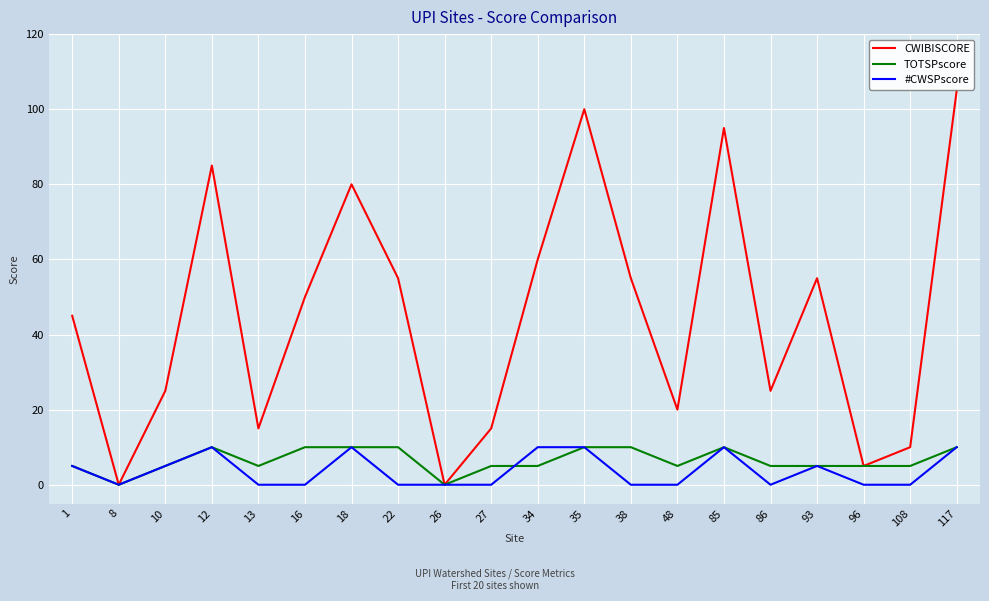

Reading left to right, extract all data points from this chart.

CWIBISCORE: 45	0	25	85	15	50	80	55	0	15	60	100	55	20	95	25	55	5	10	105
TOTSPscore: 5	0	5	10	5	10	10	10	0	5	5	10	10	5	10	5	5	5	5	10
#CWSPscore: 5	0	5	10	0	0	10	0	0	0	10	10	0	0	10	0	5	0	0	10